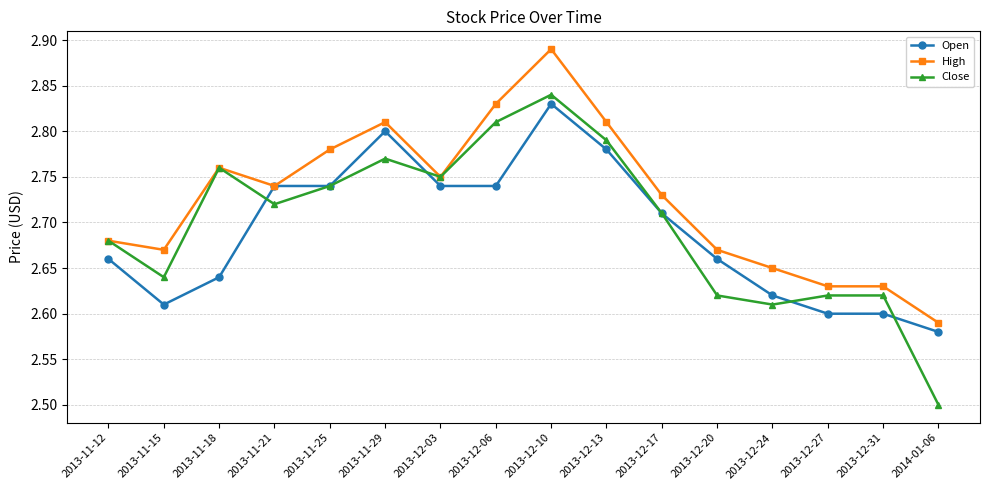

The value of Close at 2013-12-24 is 4.6. True or false?

False